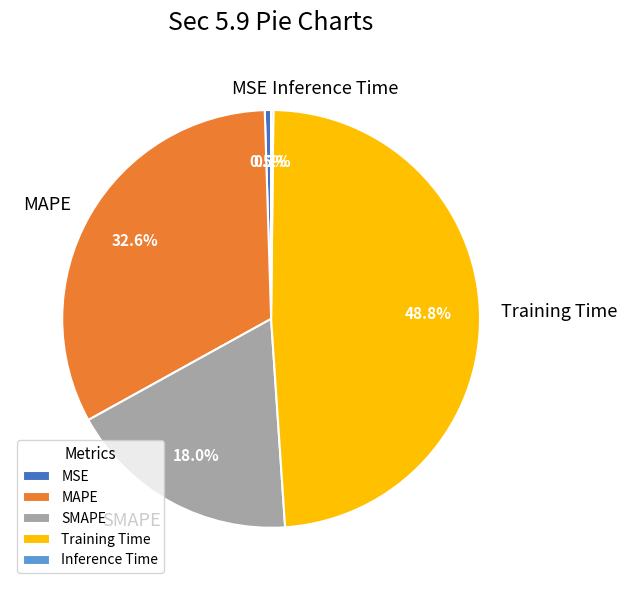

Is the sum of SMAPE and Training Time greater than half?

Yes